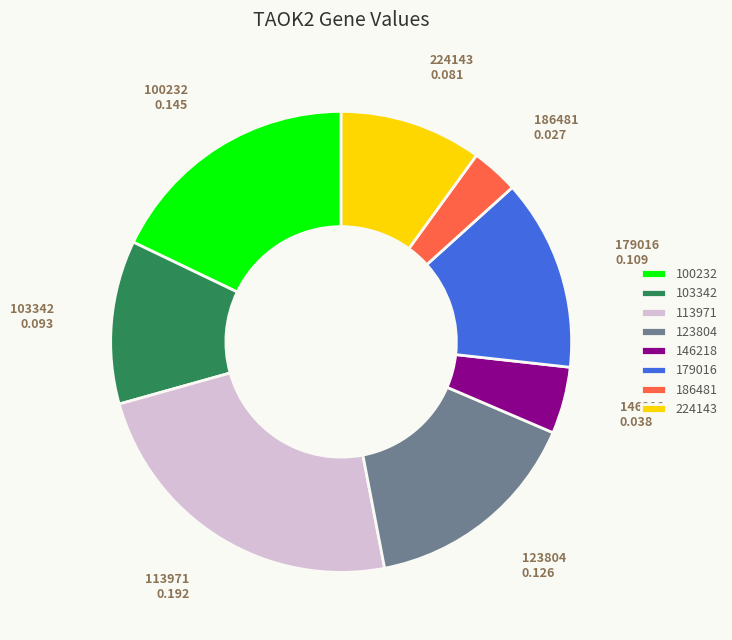

How many slices are in this pie chart?

8